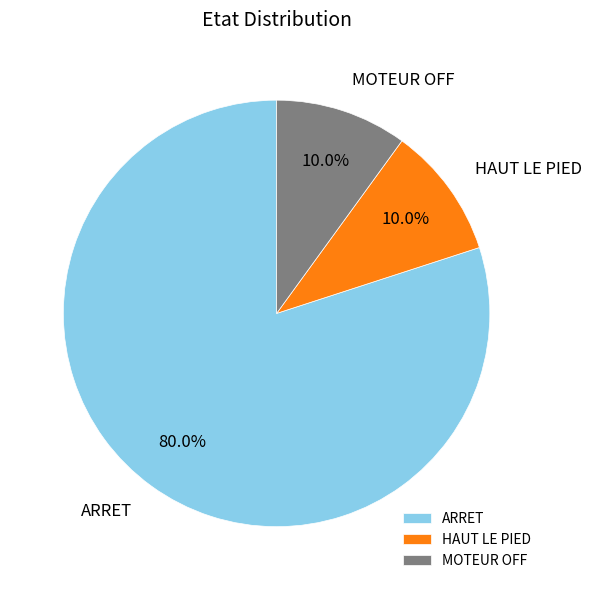

To the nearest percent, what is the difference between the largest and smallest slice percentages?

70%